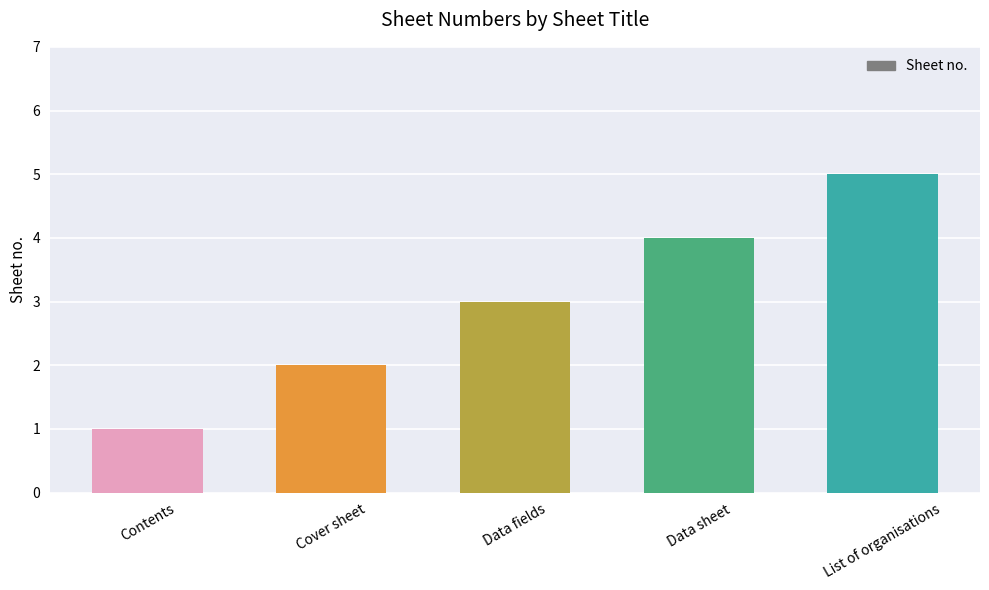

What is the difference between the maximum and minimum values?

4